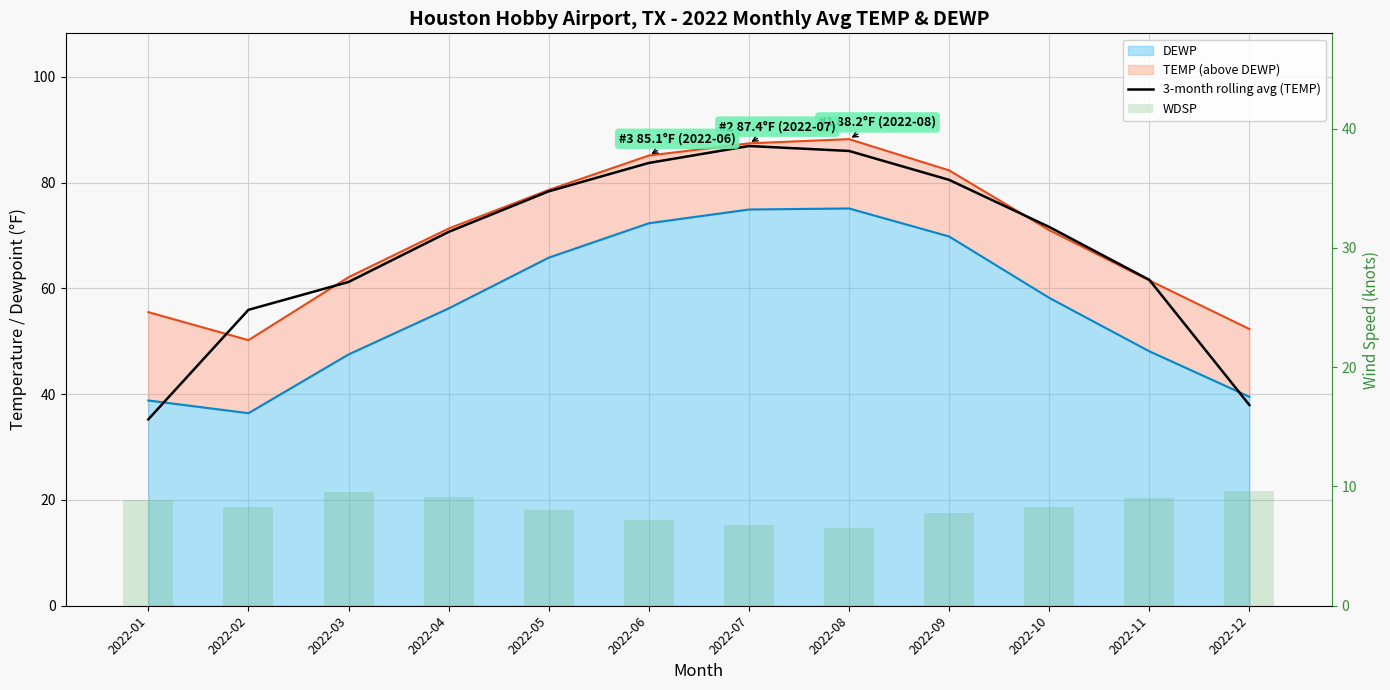

What is the average value of the 3-month rolling avg (TEMP) series?

67.5